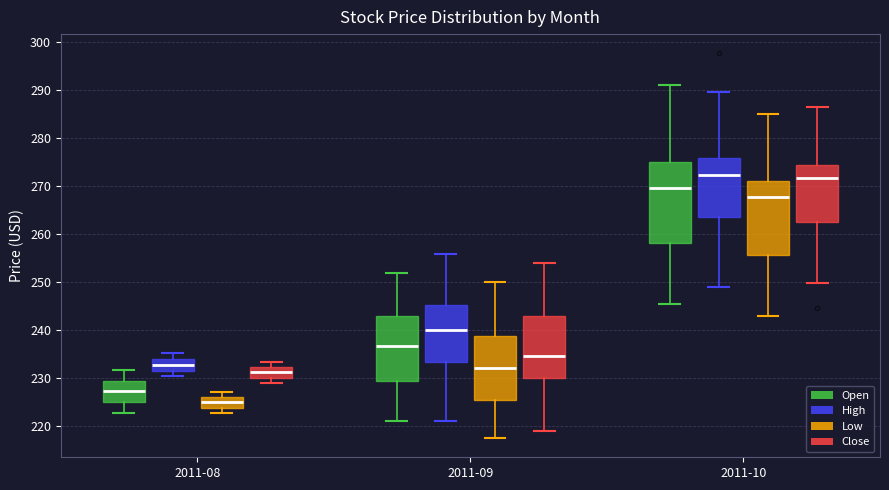

Which box is the tallest, from its lower edge to its upper edge?

2011-10 (Open)